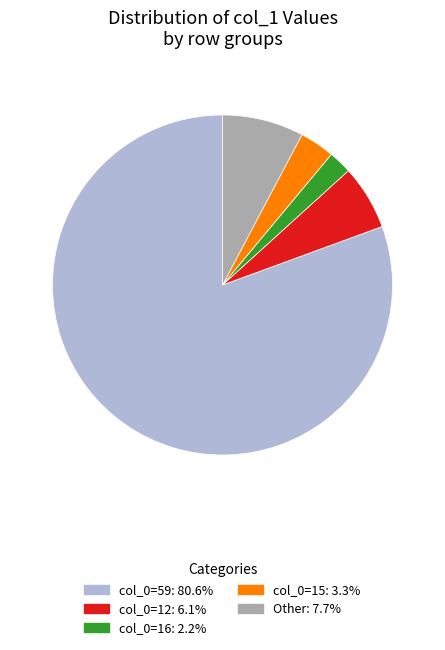

Count the number of slices in the pie.

5